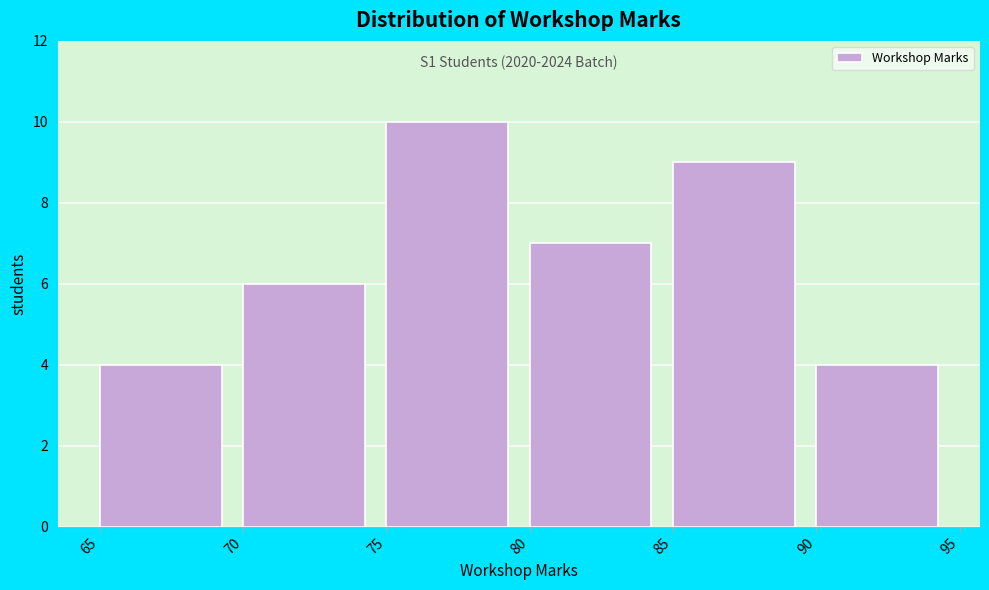

Which range on the x-axis has the tallest bar?

75 to 80